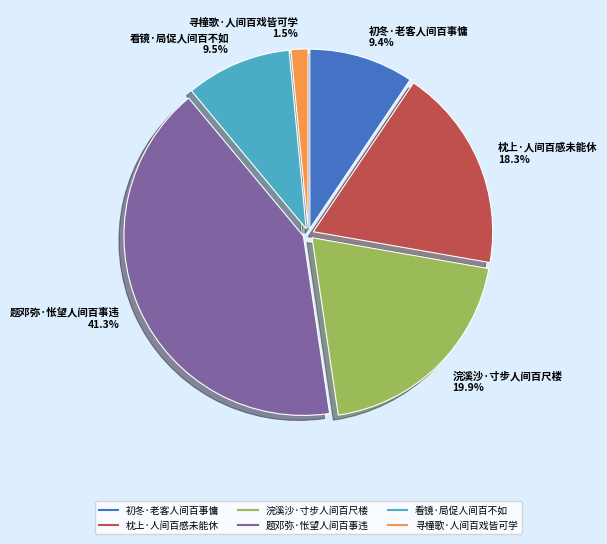

Is it true that 初冬·老客人间百事慵 is 9% of the pie?

True